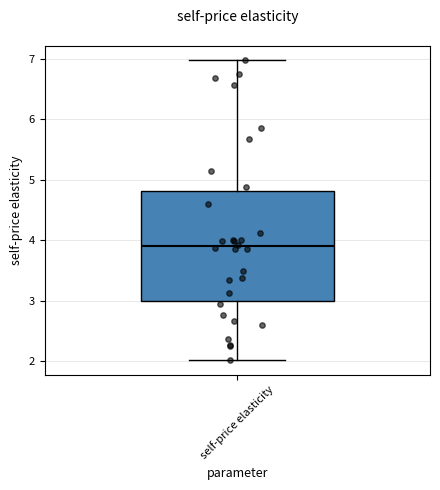

Read this box plot against the y-axis: the position of the median line, the range covered by the box, and the ends of both whiskers. The values are not printed on the chart, so give them approximately, as read against the axis.

median 3.9, box 3.0 to 4.8, whiskers 2.0 to 7.0